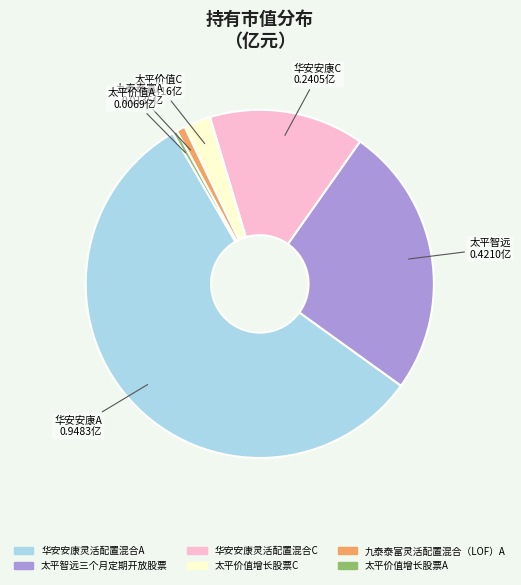

How many segments does this pie chart have?

6